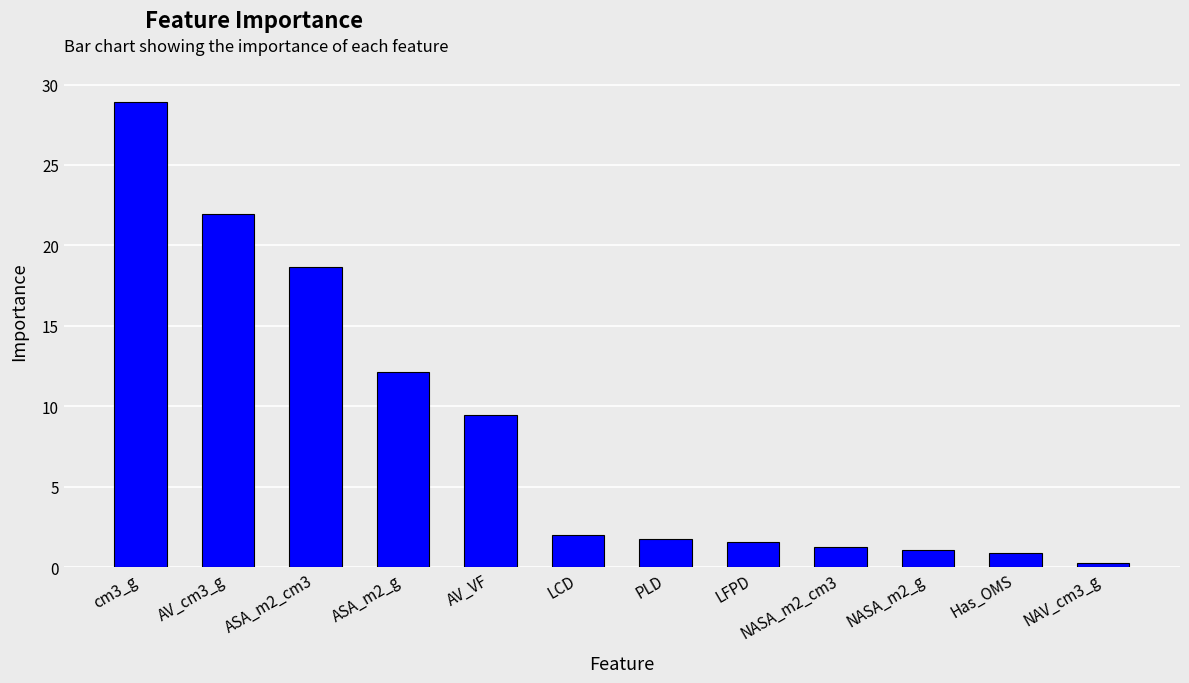

What is the difference between the values at NASA_m2_cm3 and AV_VF?

8.2